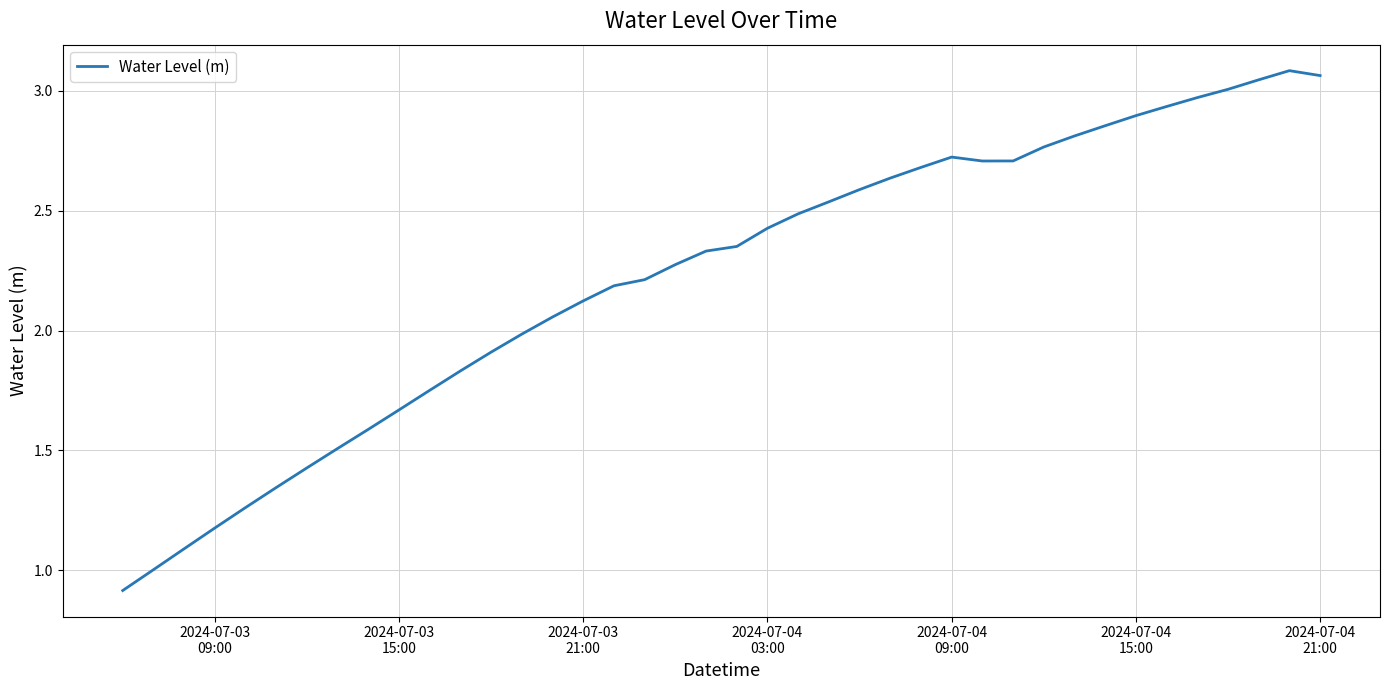

Is this an area chart (filled region under the line)?

No